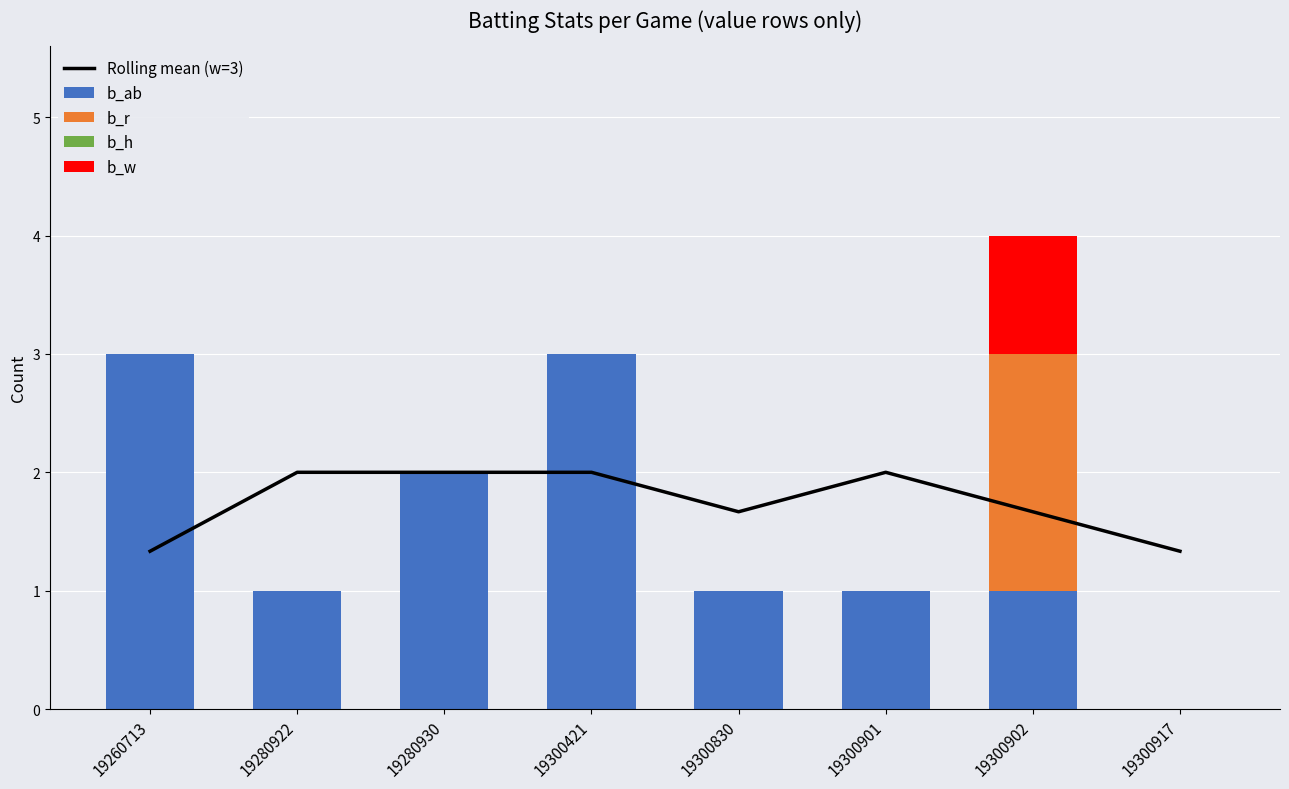

Between 19300830 and 19300902, which is larger?

19300830